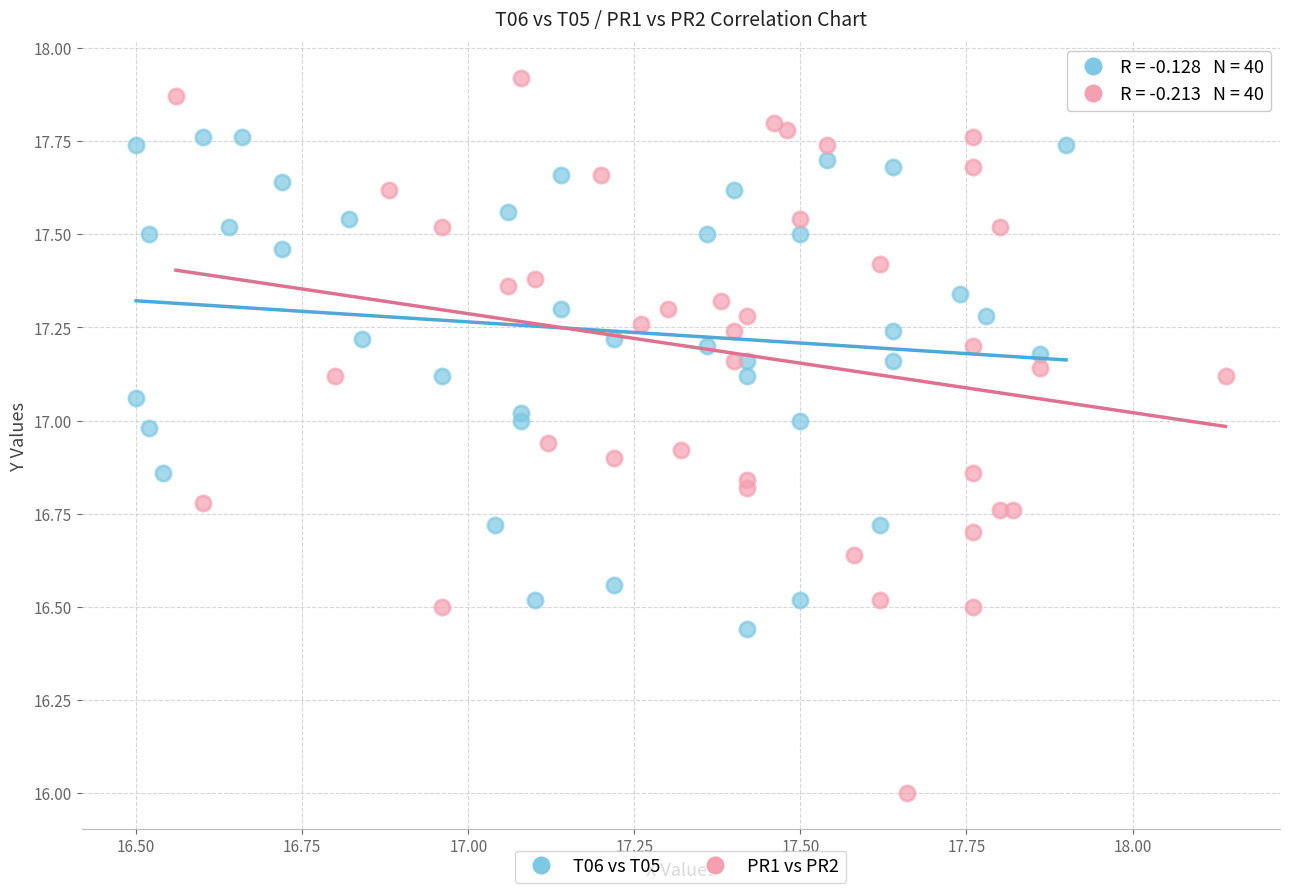

Which series has the widest spread of Y values?

PR1 vs PR2